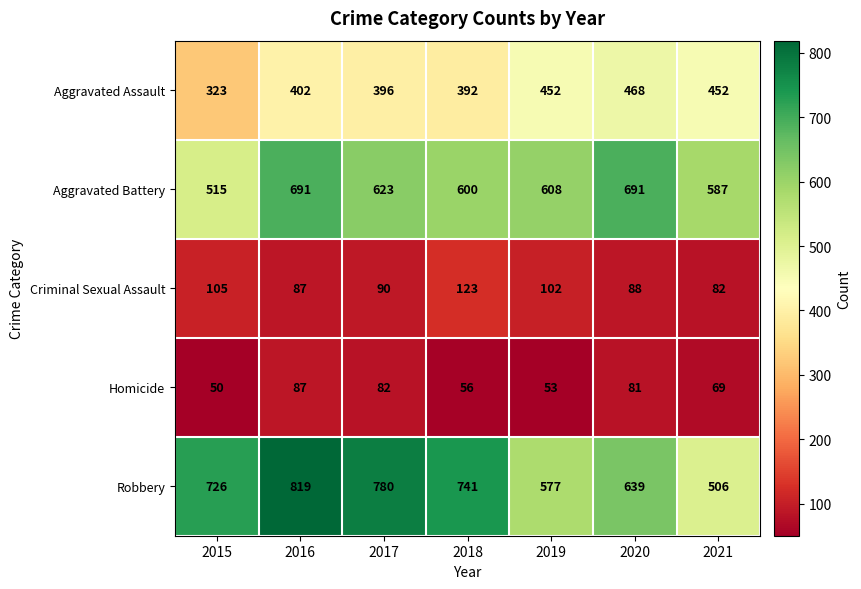

At how many categories does at least one series exceed 579?

7